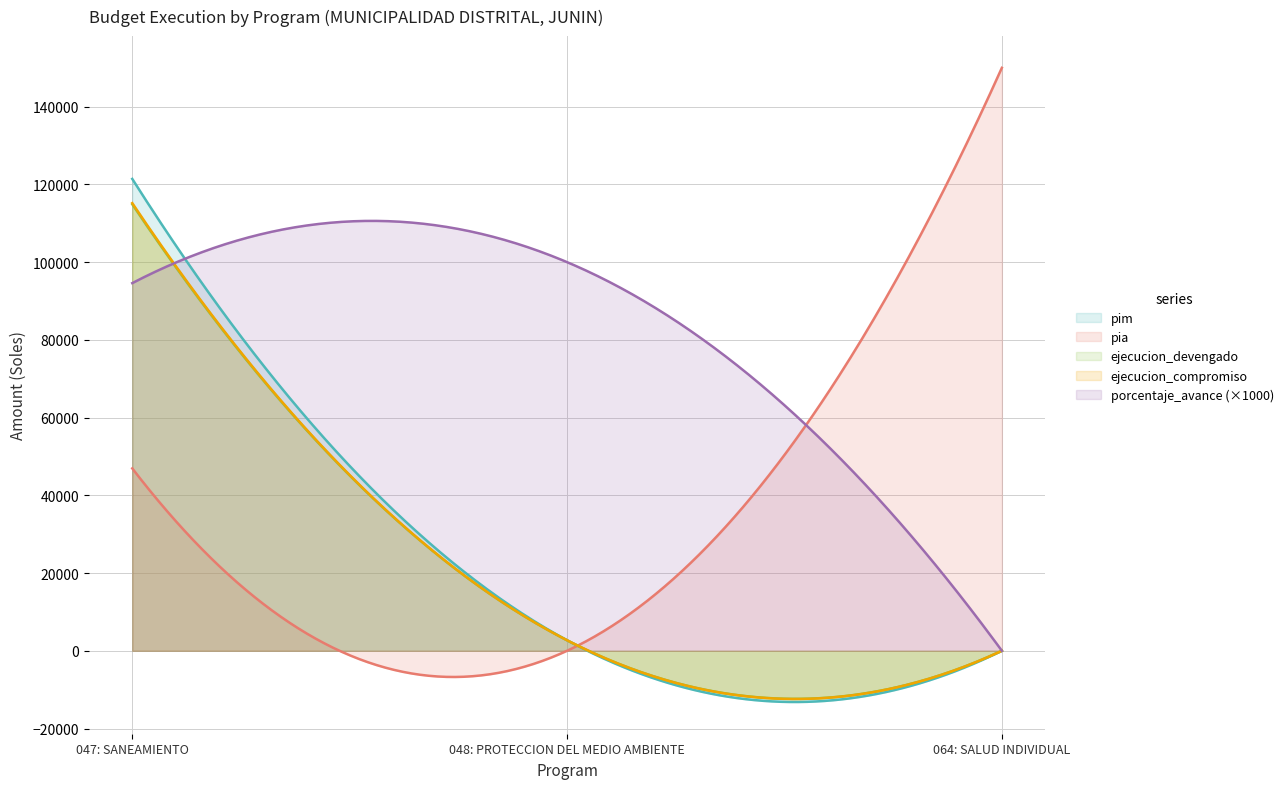

What is the average value of the ejecucion_compromiso series?

21120.7